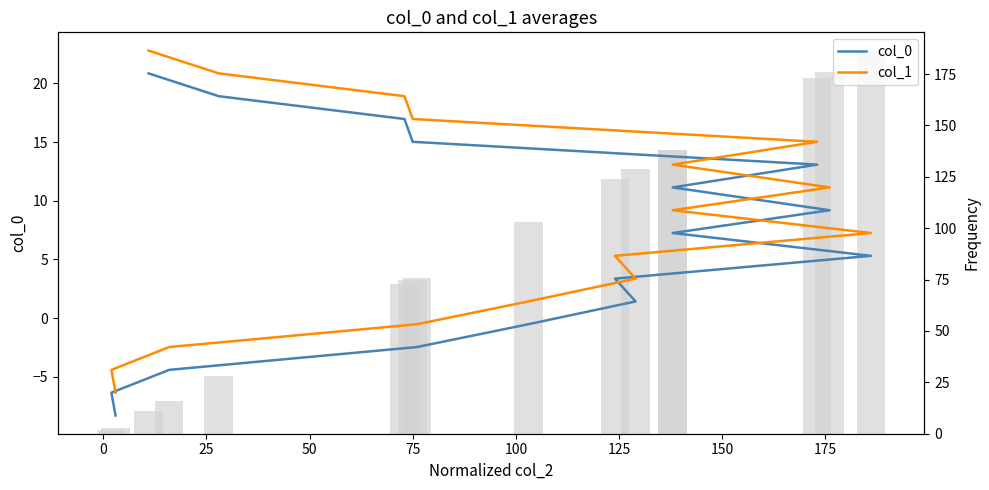

Are the bars grouped side by side (vs. stacked)?

Yes